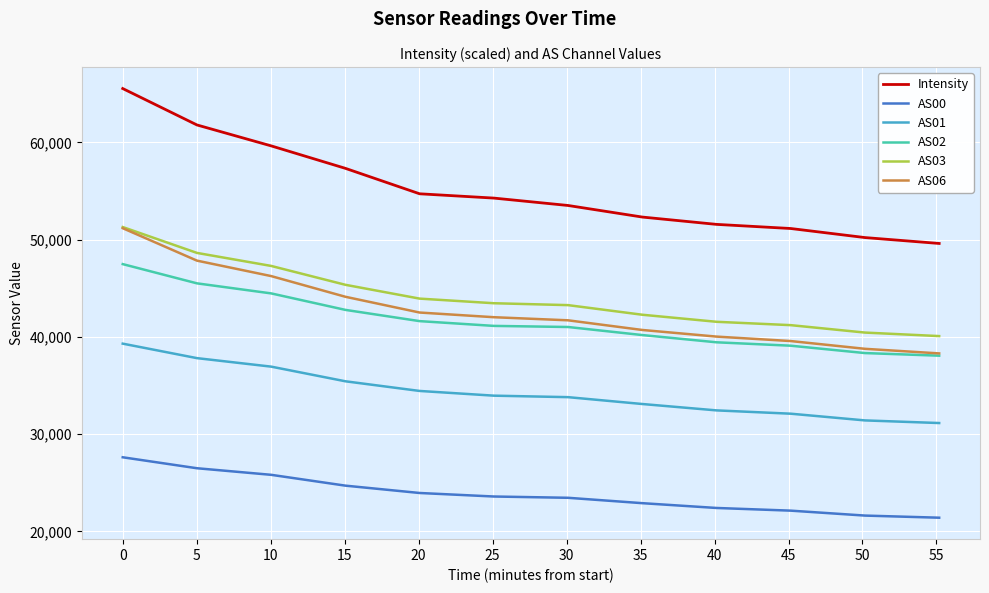

What is the maximum value shown in the chart?

65535.0